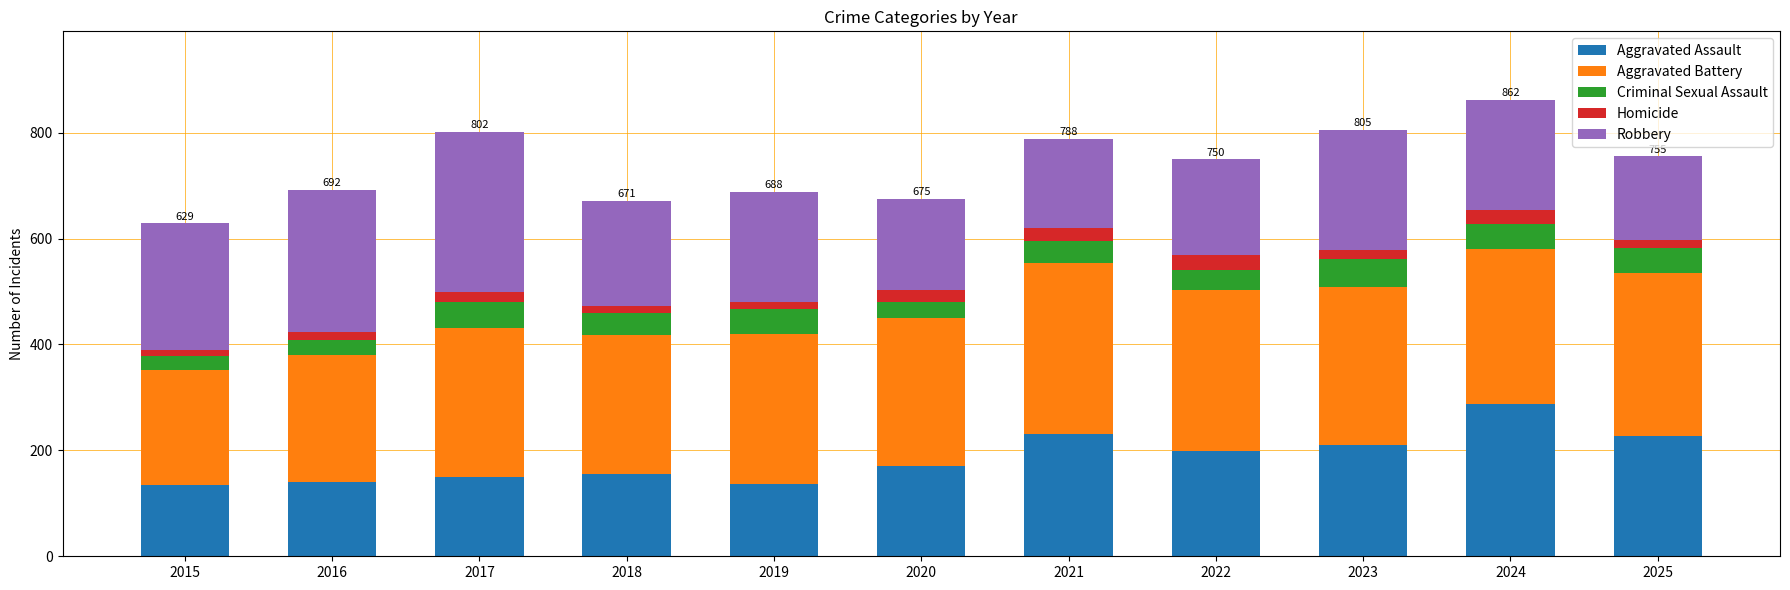

How many series are shown in this chart?

5